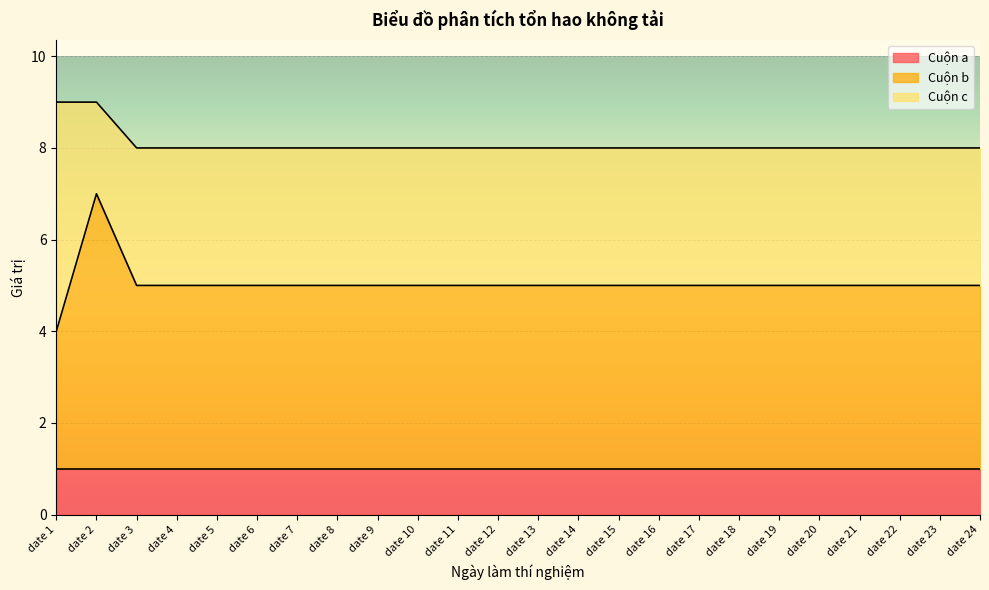

The value of Cuộn c at date 24 is 4. True or false?

False